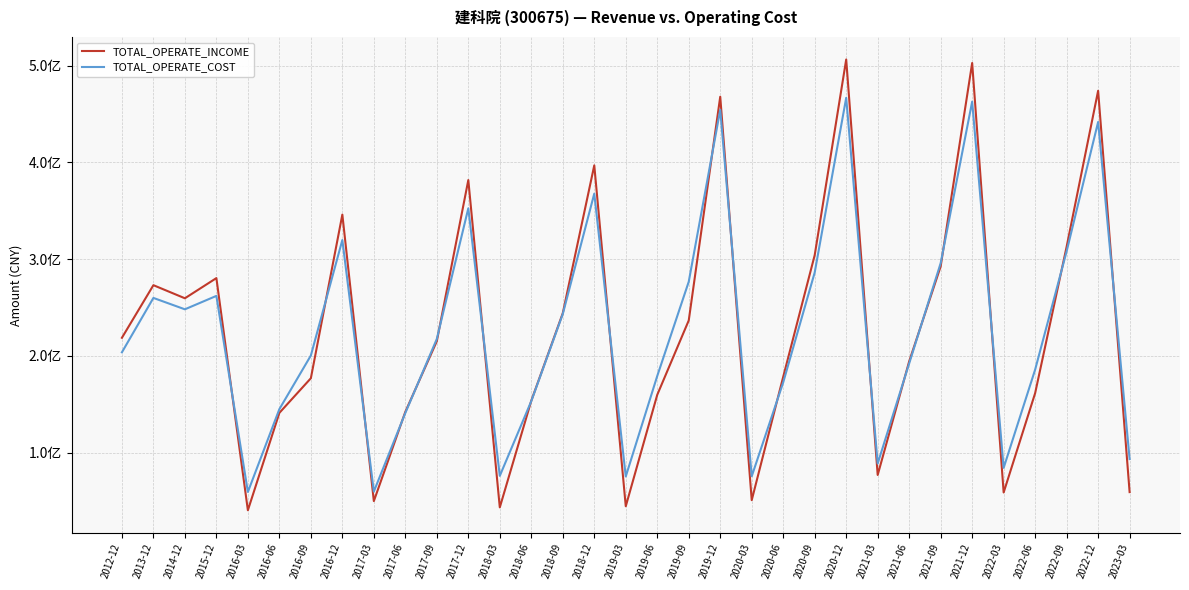

The value of TOTAL_OPERATE_COST at 2023-03 is 93464649.7. True or false?

True